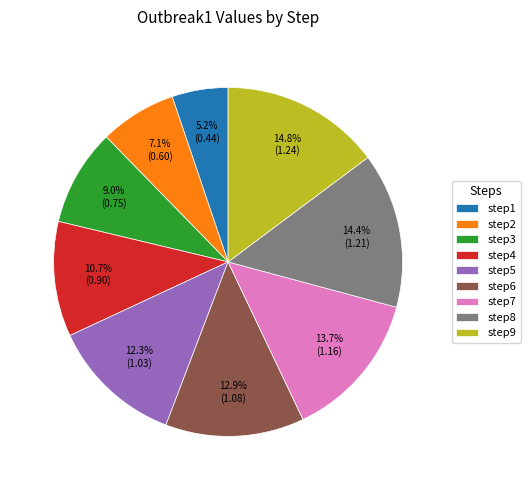

True or false: step3 accounts for 14% of the total.

False